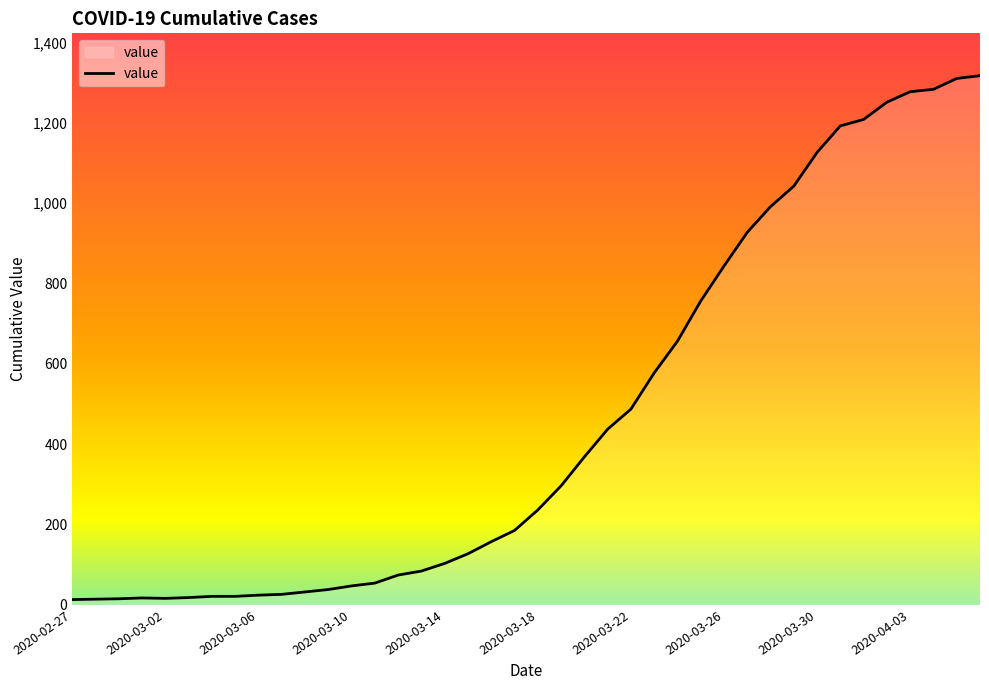

What is the greatest value displayed?

1317